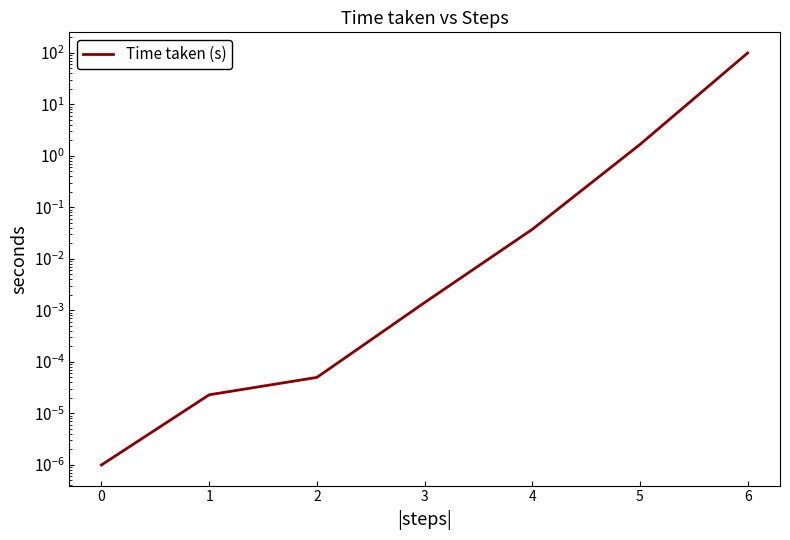

What is the sum of the values at 4 and 6?

98.9